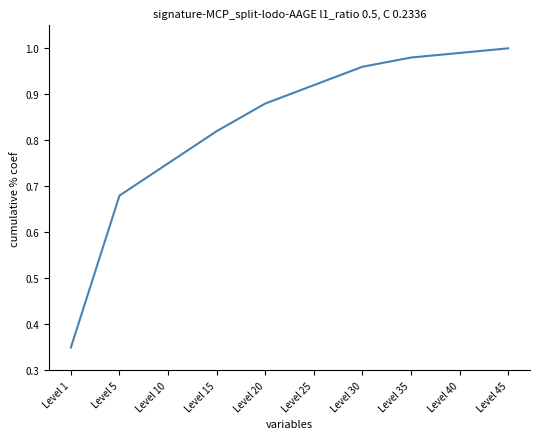

What is the difference between the values at Level 1 and Level 10?

0.4